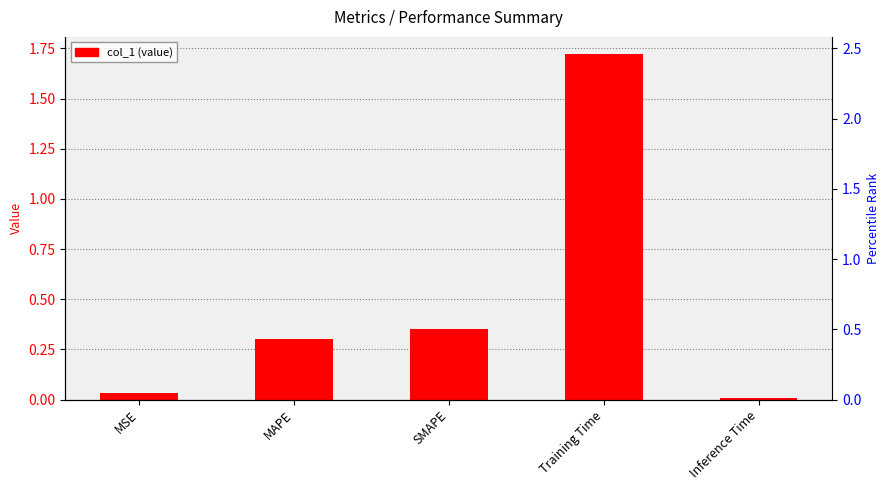

What is the difference between the maximum and second lowest values?

1.7